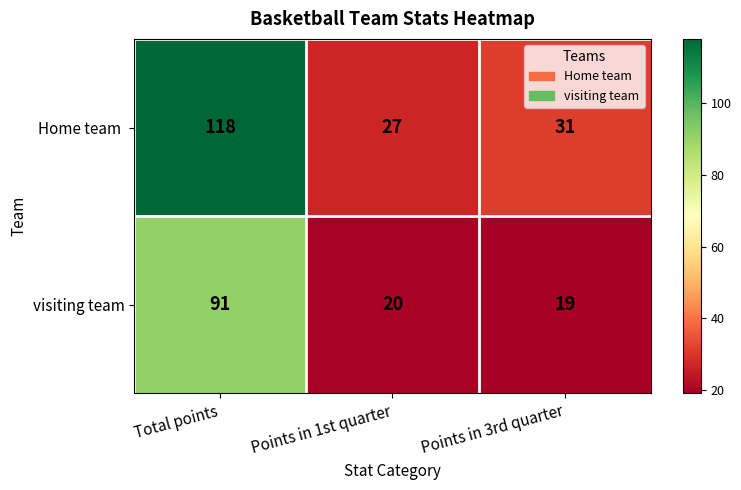

What is the approximate value of visiting team at Points in 1st quarter?

20